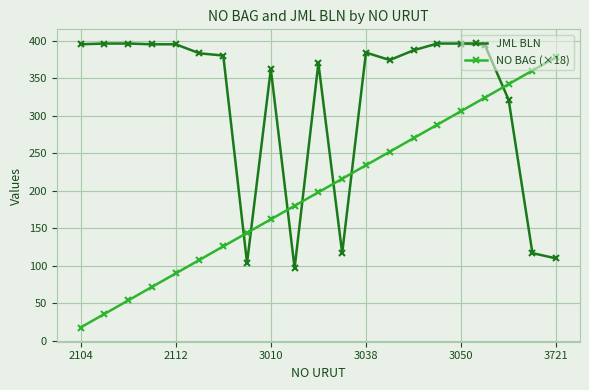

How many intersections are there between NO BAG (×18) and JML BLN?

7